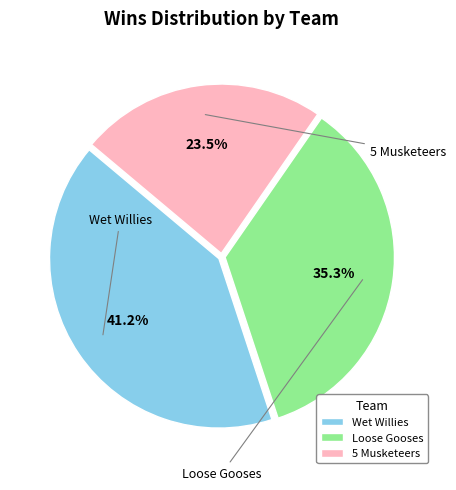

Count the number of slices in the pie.

3